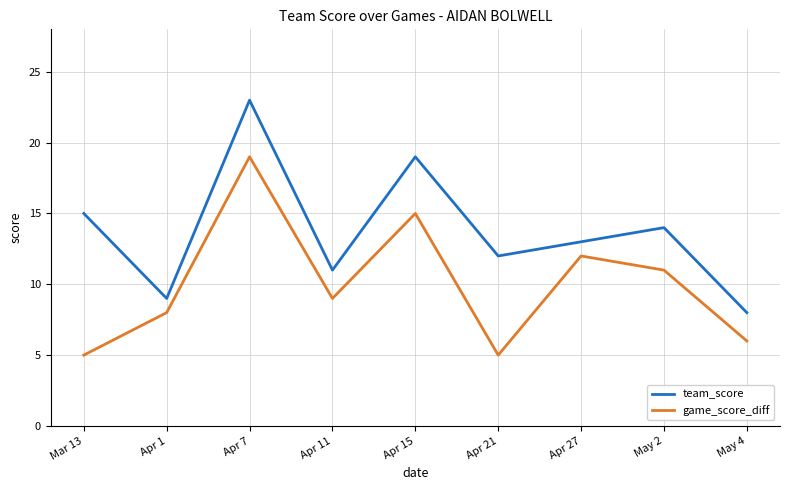

What is the difference between the game_score_diff values at Apr 7 and Apr 27?

7